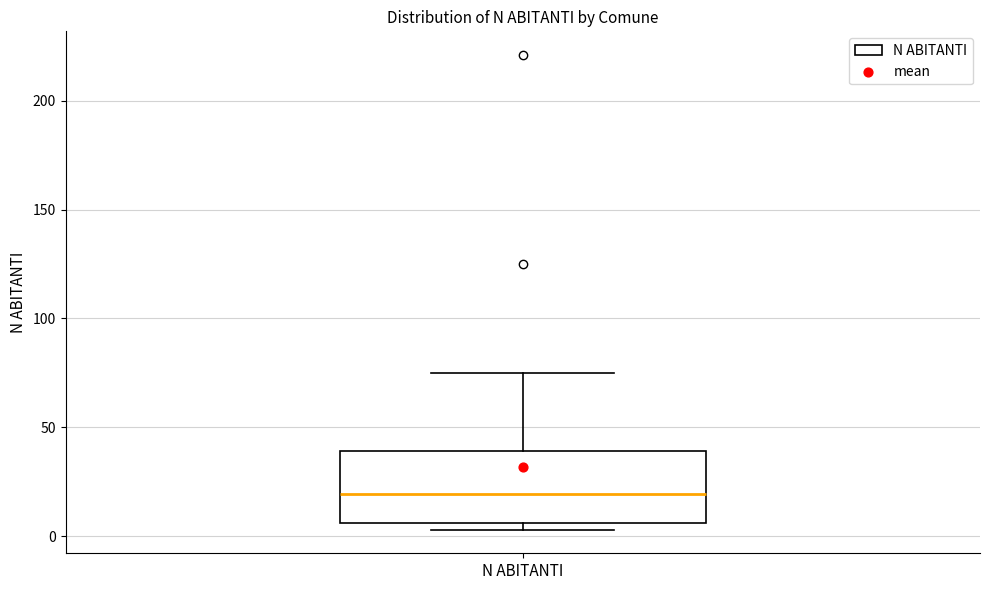

Transcribe this box plot: give where the median line is, the range the box spans, and where the two whiskers end, as read against the y-axis. The values are not printed on the chart, so give them approximately, as read against the axis.

median 20, box 5 to 40, whiskers 5 (just below the box's lower edge) to 75